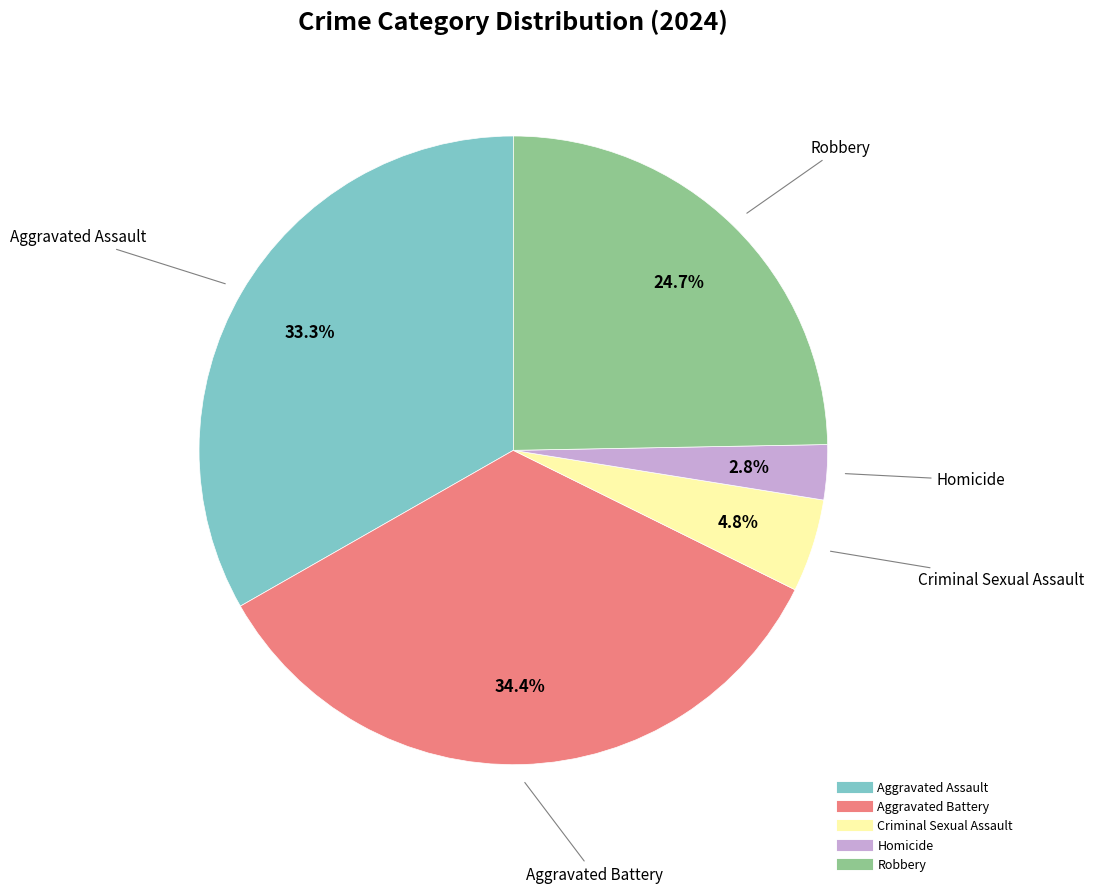

To the nearest percent, what portion does Criminal Sexual Assault represent?

5%